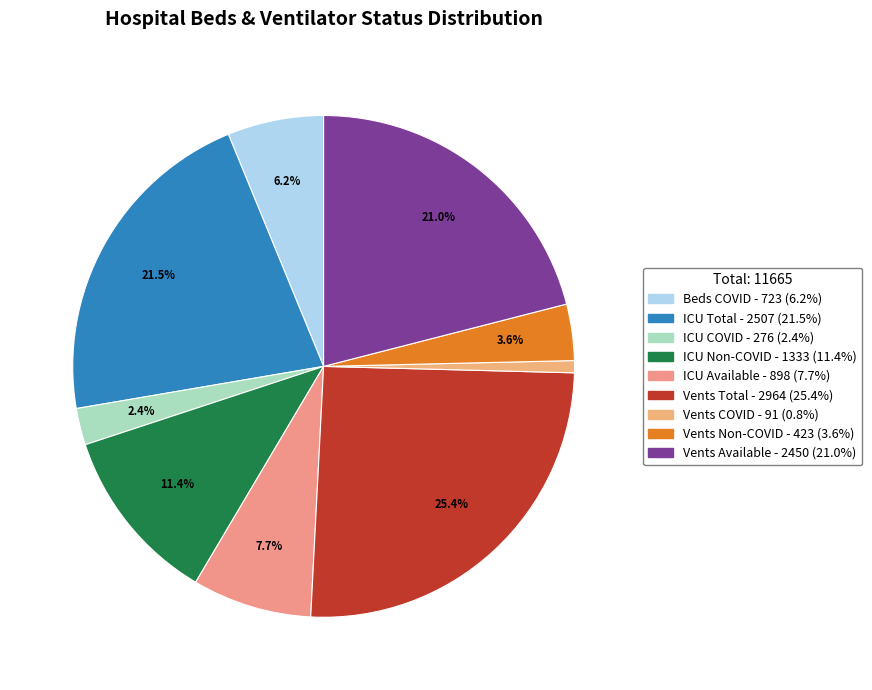

How many segments does this pie chart have?

9